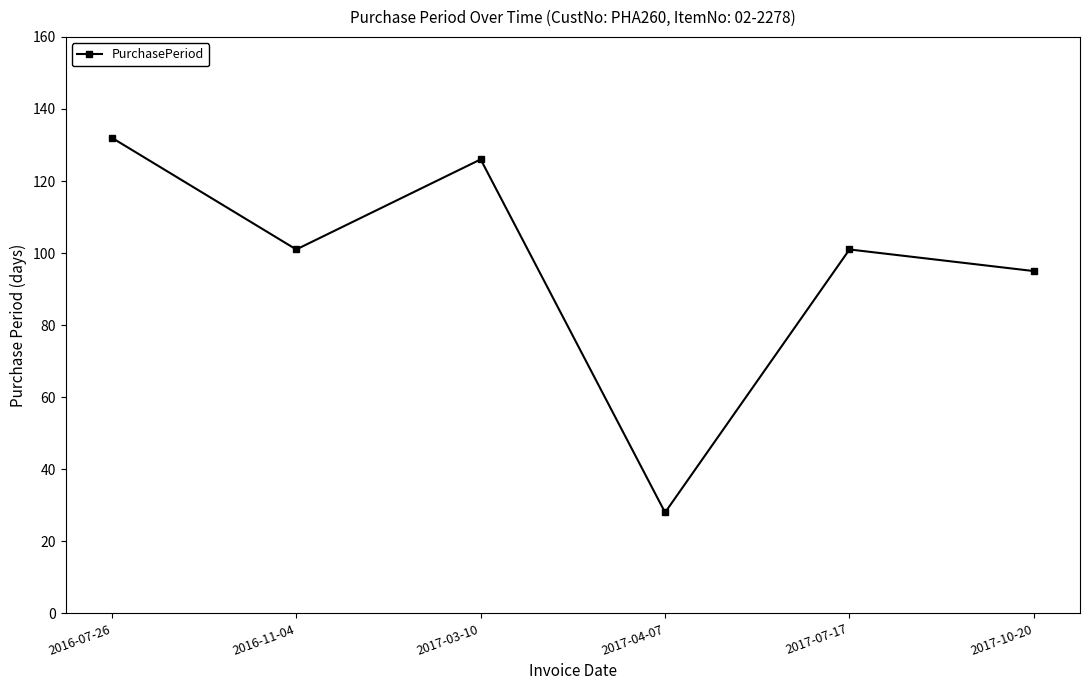

What is the maximum value shown in the chart?

132